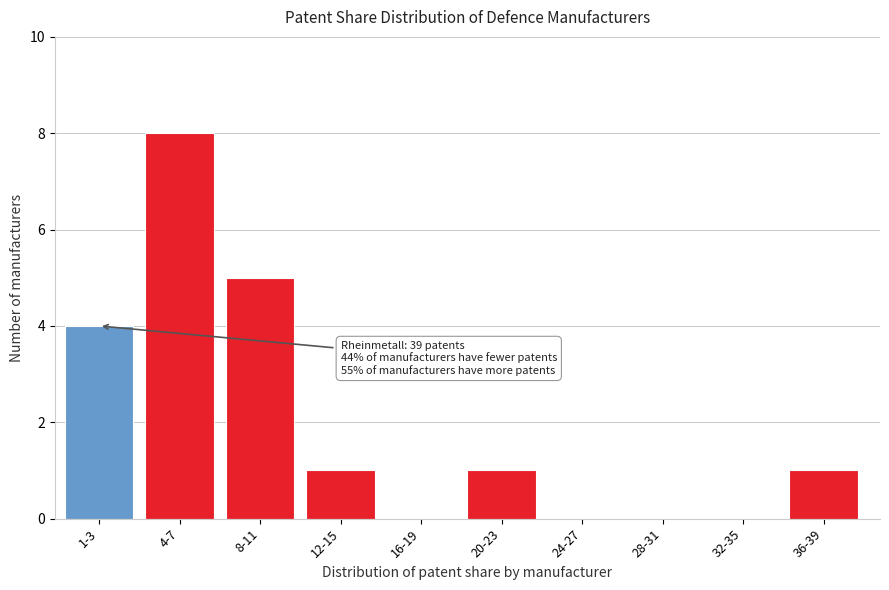

Reading left to right, transcribe all the data shown in this chart.

1-3=4	4-7=8	8-11=5	12-15=1	16-19=0	20-23=1	24-27=0	28-31=0	32-35=0	36-39=1